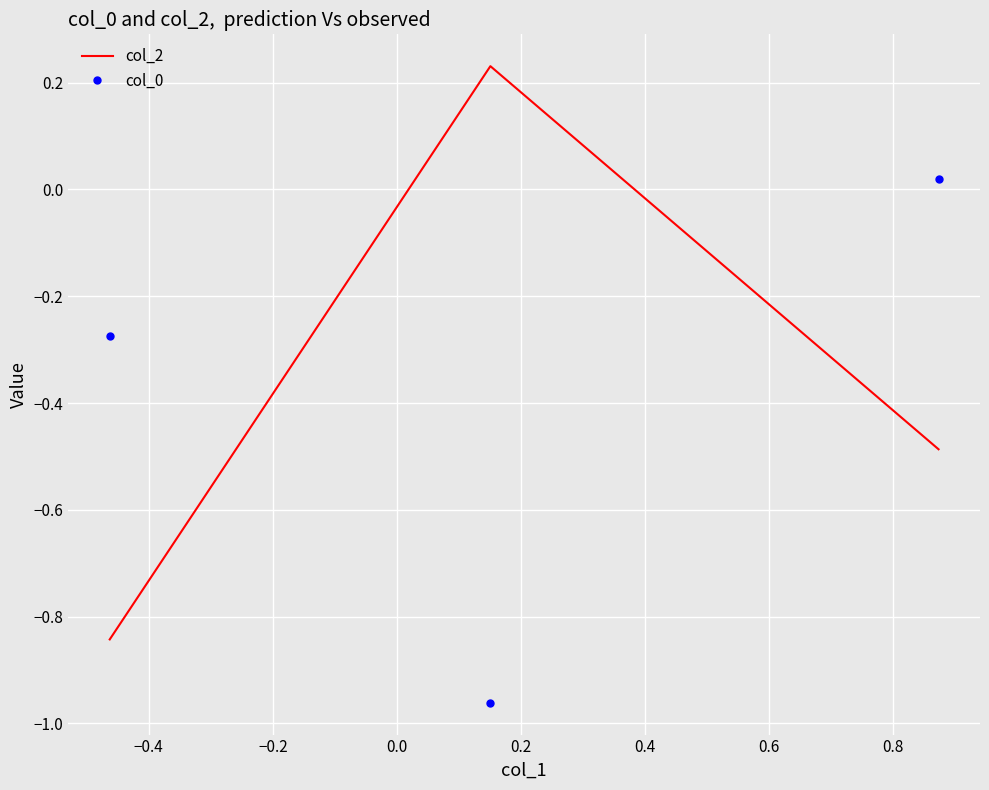

What is the average value of the col_0 series?

-0.4